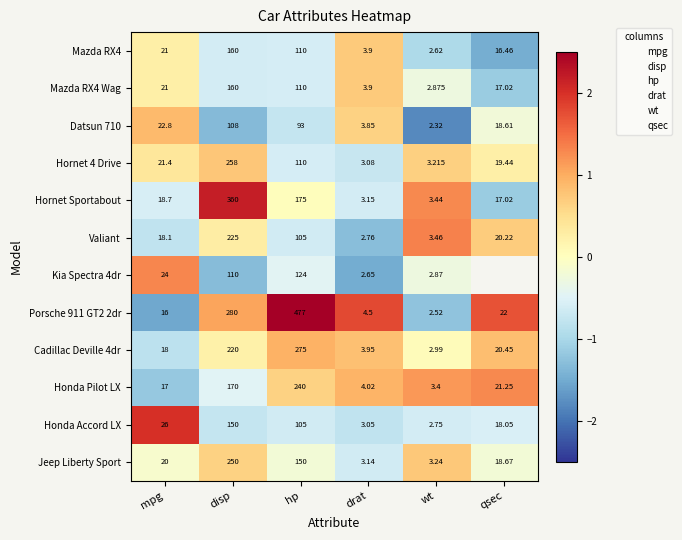

Rank the categories by Honda Pilot LX value from lowest to highest.

wt, drat, mpg, qsec, disp, hp